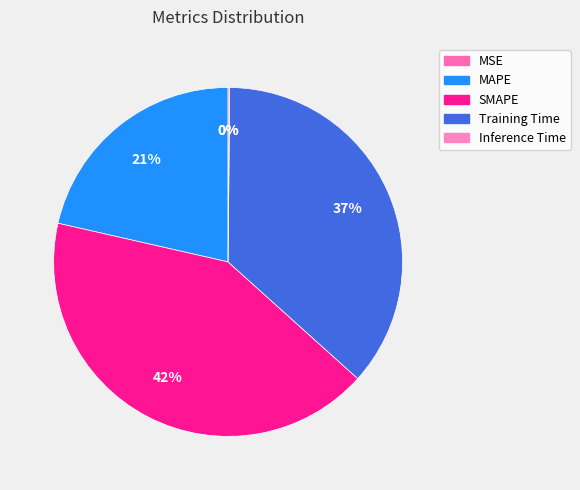

Does MAPE account for over 50% of the chart?

No